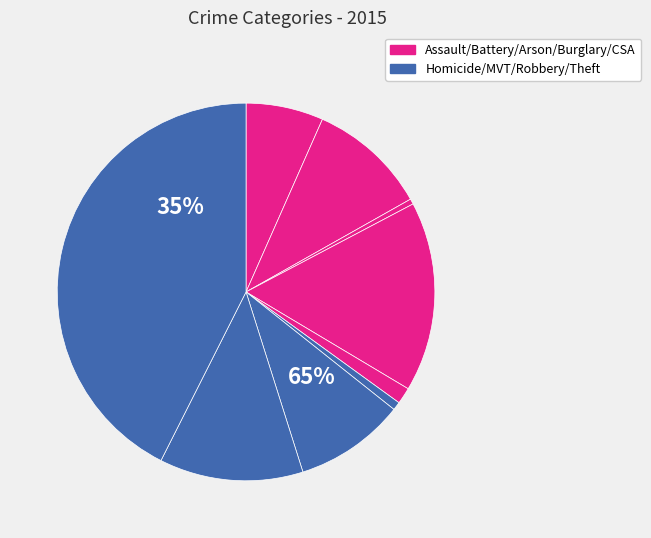

What is the change in value from Aggravated Assault to Arson?

-149